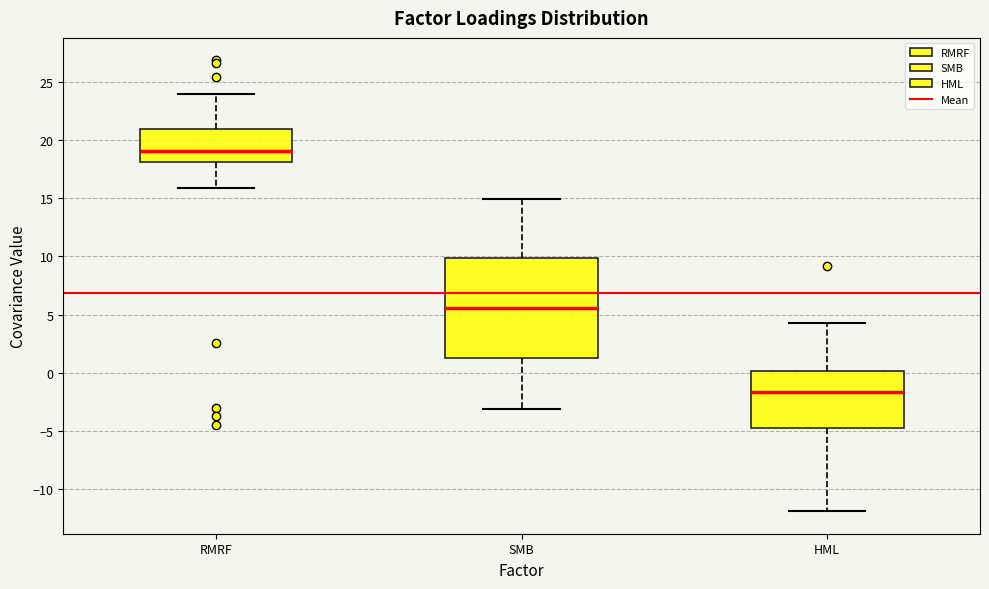

Reading left to right, transcribe this box plot: for each box, give where its median line is, the range the box spans, and where its two whiskers end, as read against the y-axis. The values are not printed on the chart, so give them approximately, as read against the axis.

RMRF: median 19.0, box 18.0 to 21.0, whiskers 16.0 to 24.0
SMB: median 5.5, box 1.0 to 10.0, whiskers -3.0 to 15.0
HML: median -1.5, box -5.0 to 0.0, whiskers -12.0 to 4.5